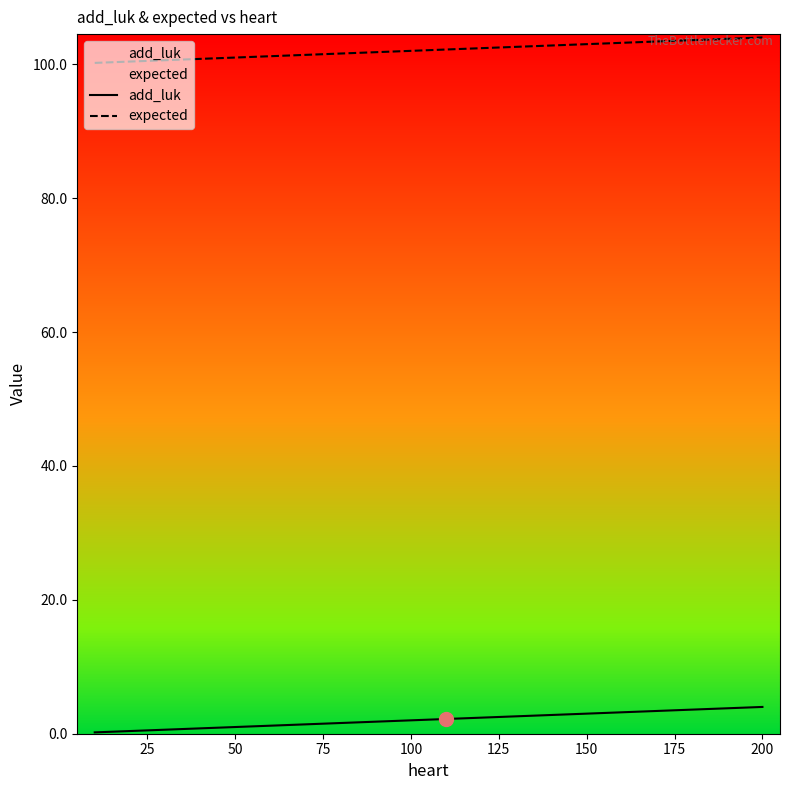

What is the minimum value for expected?

100.2